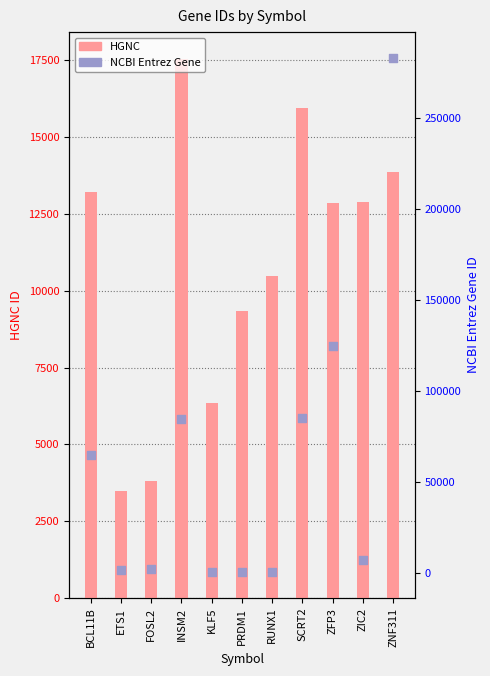

Which series has the widest spread of Y values?

NCBI Entrez Gene